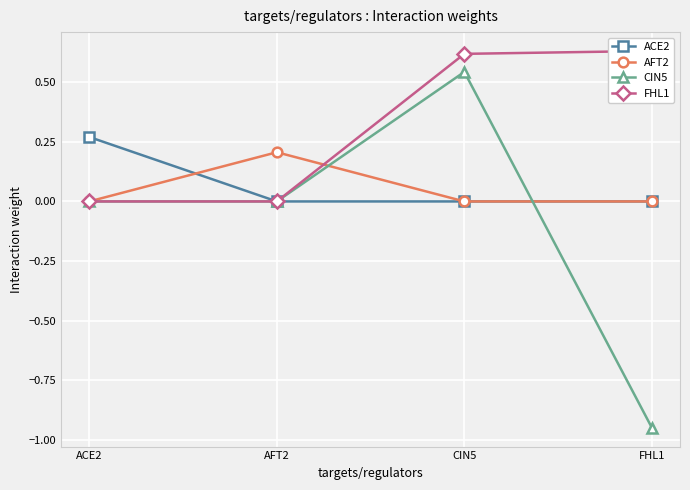

Which series has the largest total across all categories?

FHL1